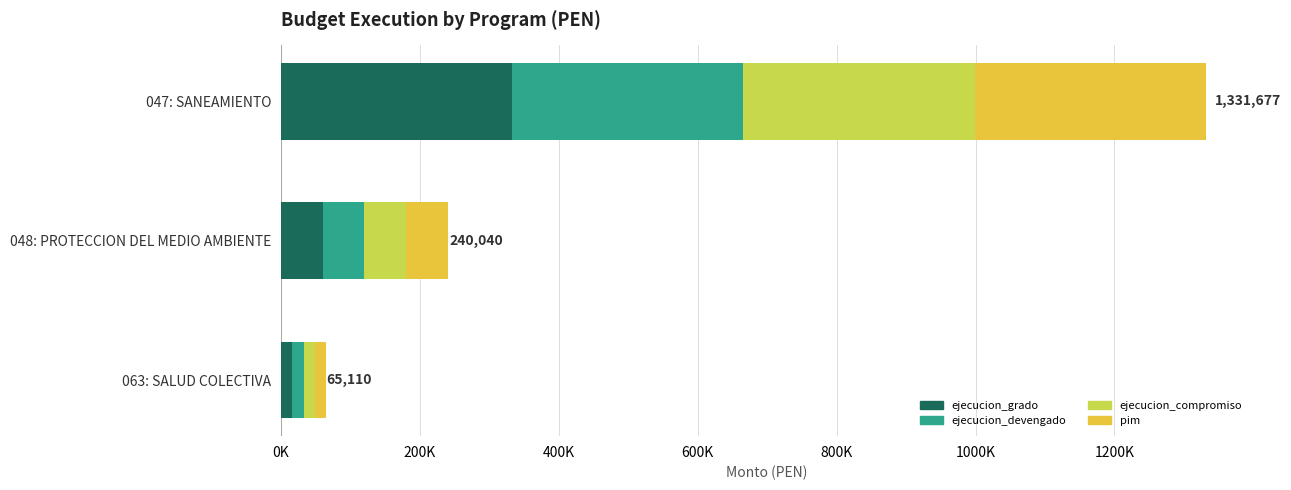

What is the average value of the ejecucion_compromiso series?

136402